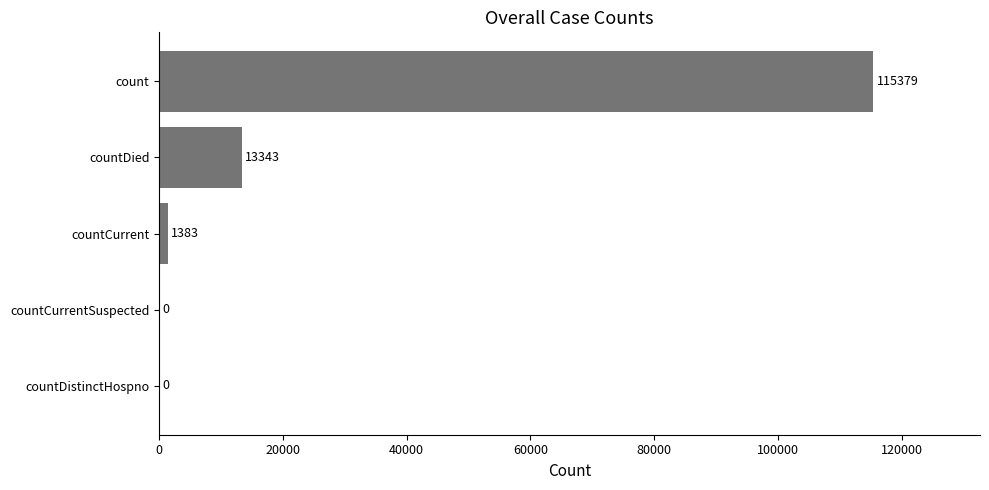

True or false: the data shows 115379 at count.

True